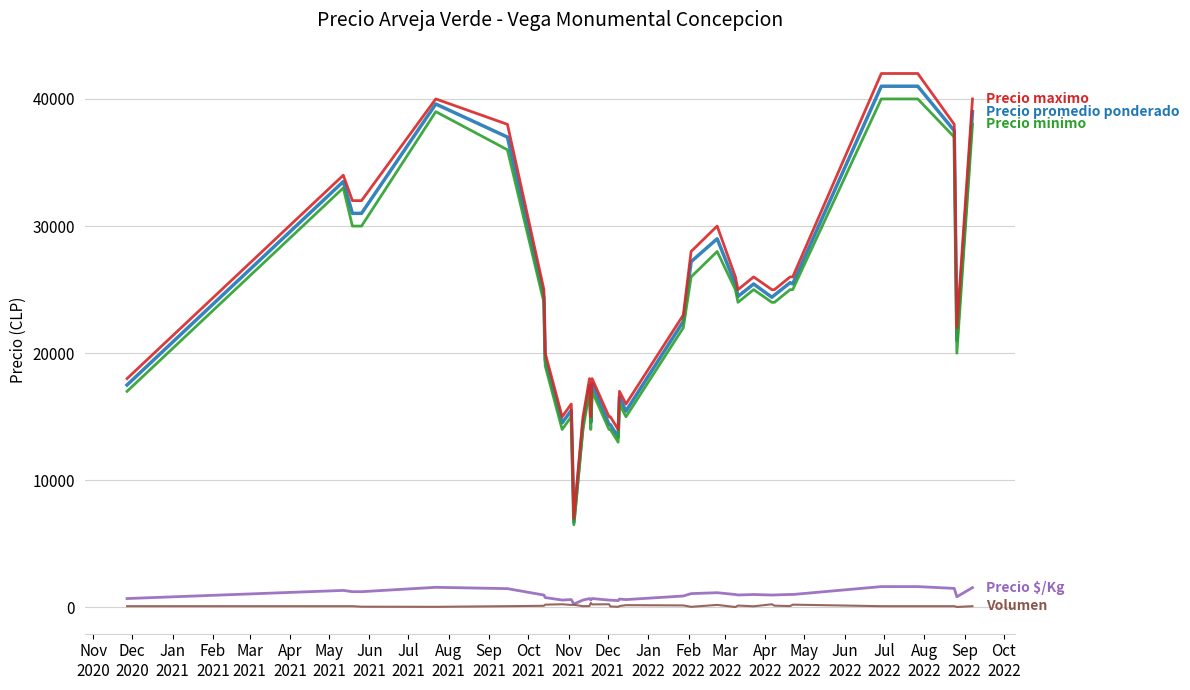

What is the greatest value displayed?

42000